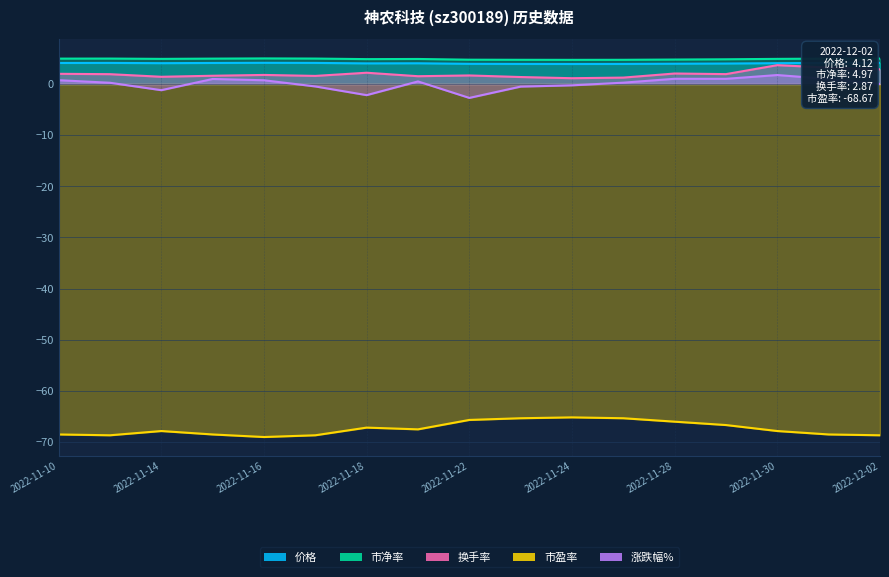

What is the difference between the maximum and minimum values in the 市盈率 series?

3.8